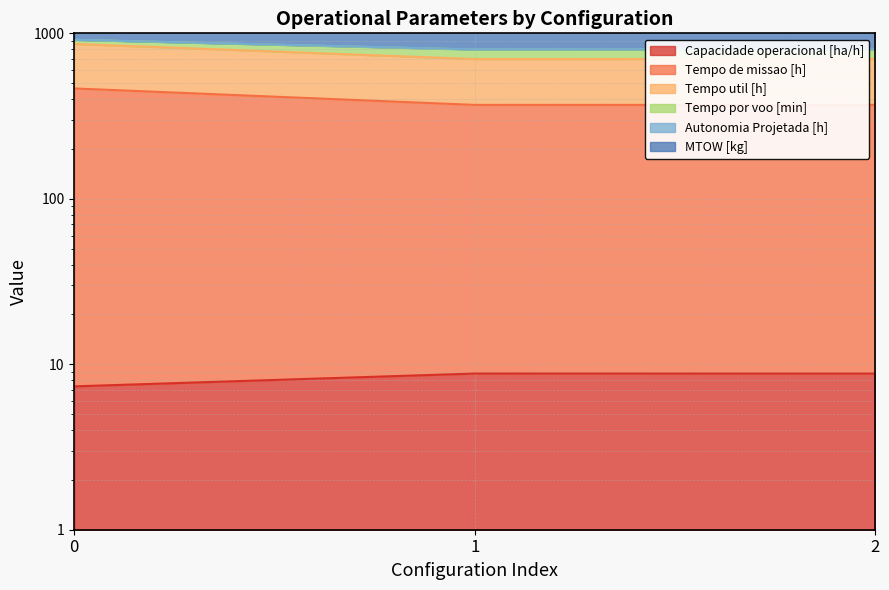

Is the value of Capacidade operacional [ha/h] at 0 greater than the value of Tempo util [h] at 0?

No